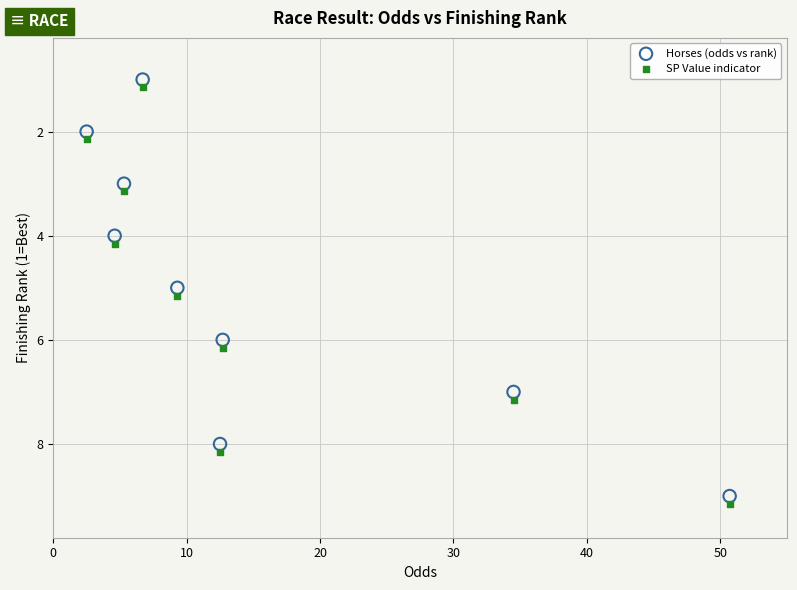

Across all data points, what is the range of X values (max minus min)?

48.2